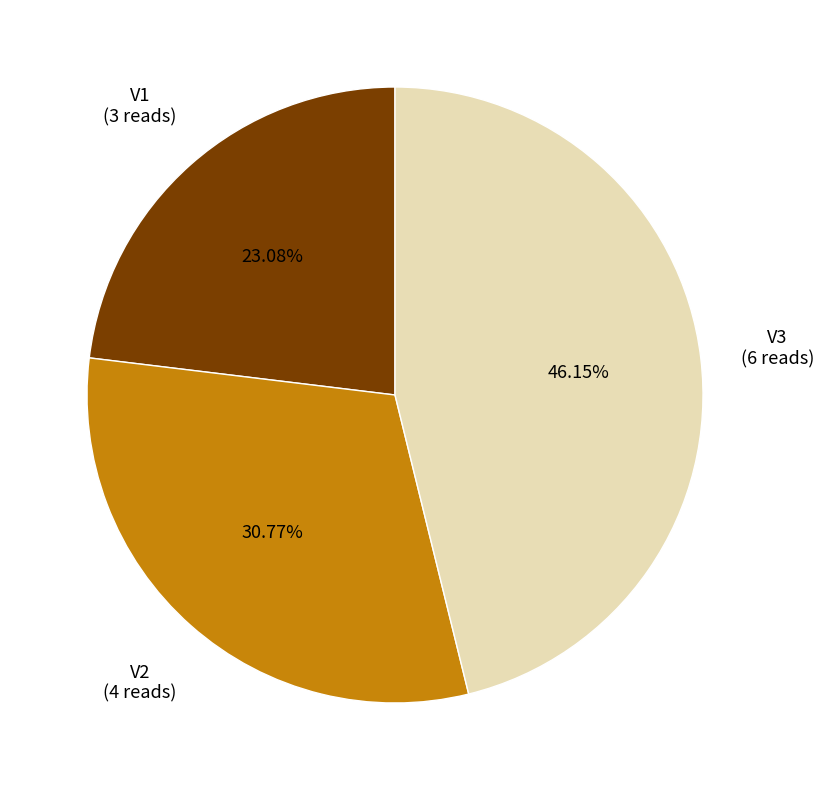

Is there a majority slice in this chart?

No